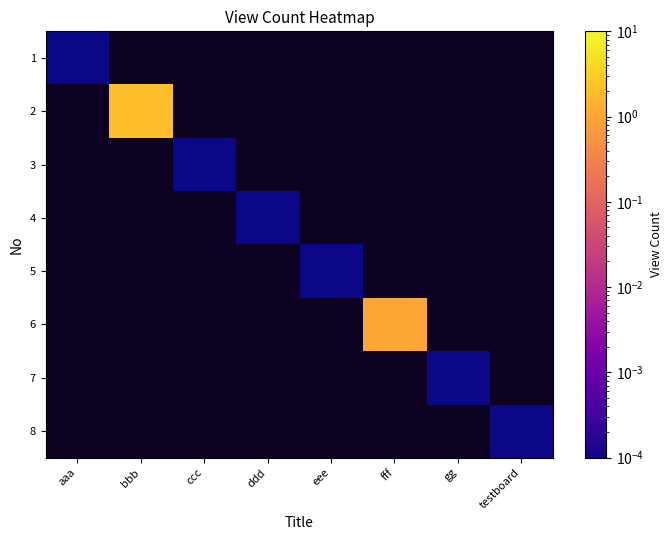

How many data points does each series have?

8